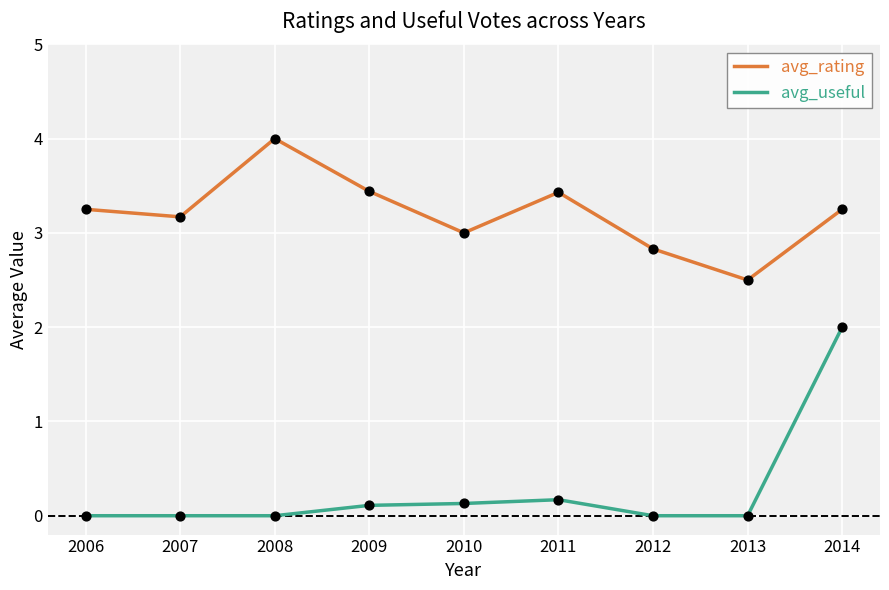

What are all the series names shown in the legend?

avg_rating, avg_useful